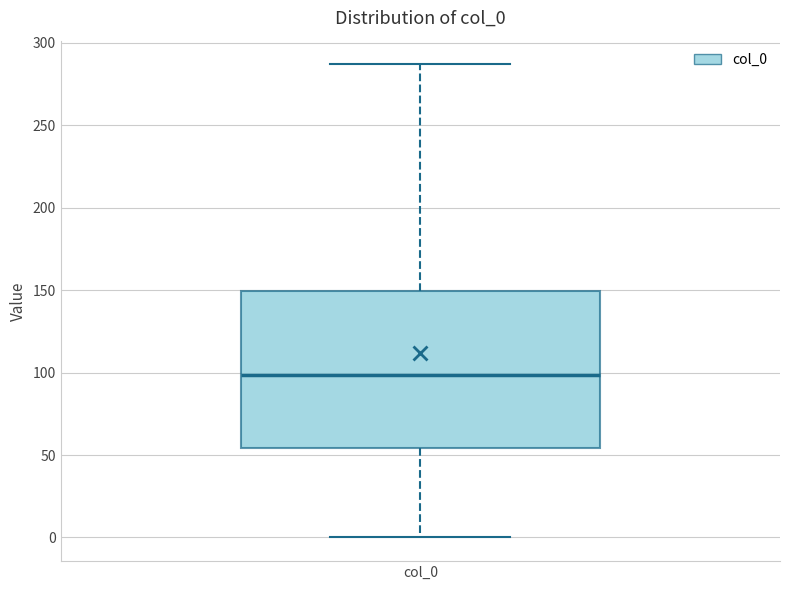

Read this box plot against the y-axis: the position of the median line, the range covered by the box, and the ends of both whiskers. The values are not printed on the chart, so give them approximately, as read against the axis.

median 100, box 55 to 150, whiskers 0 to 285